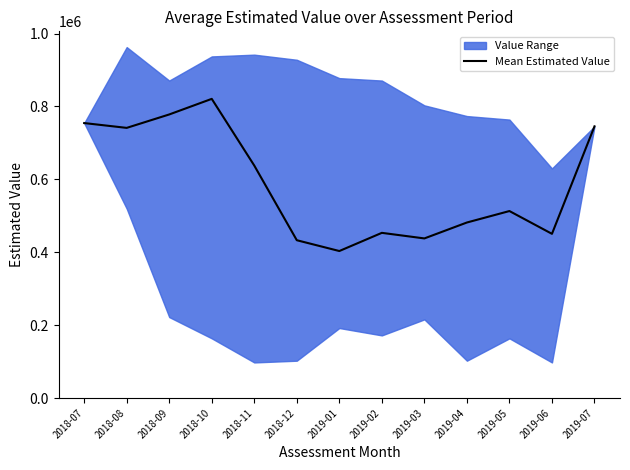

Rank the categories by value from lowest to highest.

2019-01, 2018-12, 2019-03, 2019-06, 2019-02, 2019-04, 2019-05, 2018-11, 2018-08, 2019-07, 2018-07, 2018-09, 2018-10